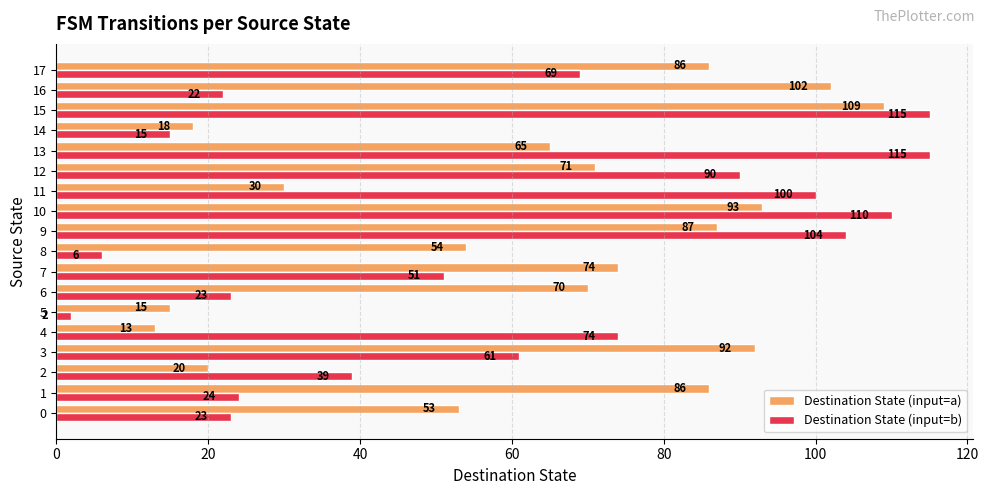

True or false: Destination State (input=b) has a value of 7 at 14.

False